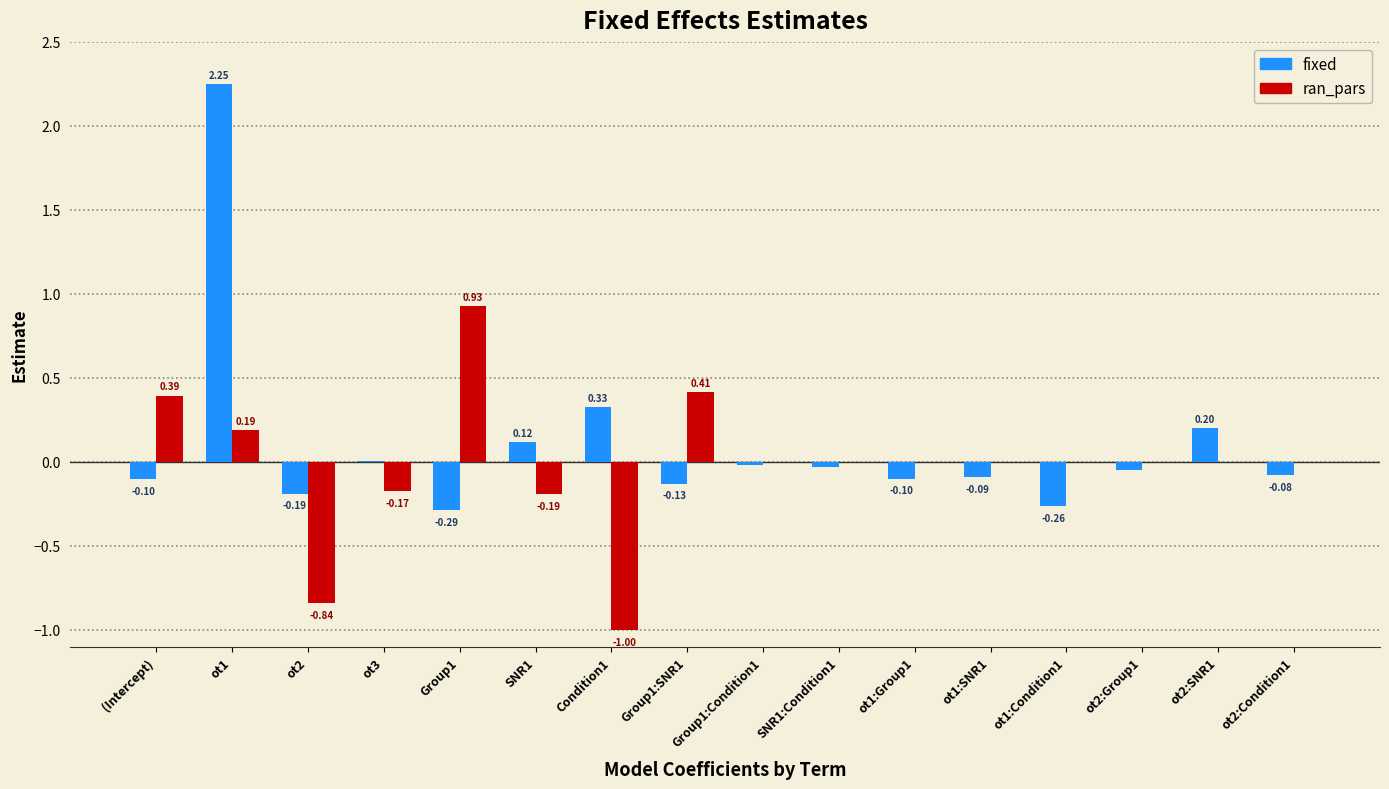

At which label does ran_pars first exceed 0?

(Intercept)